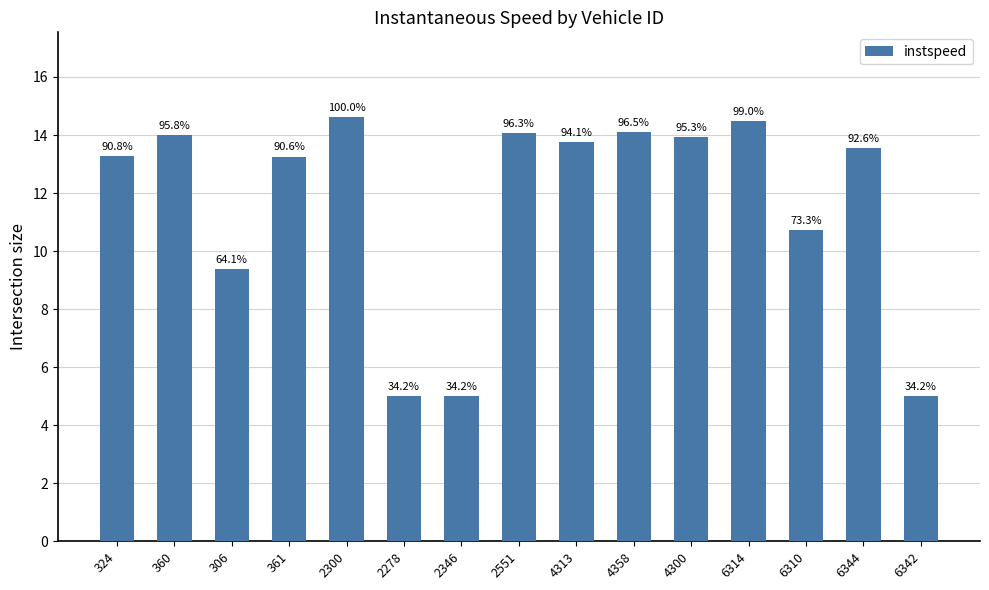

How many bars are there in total?

15